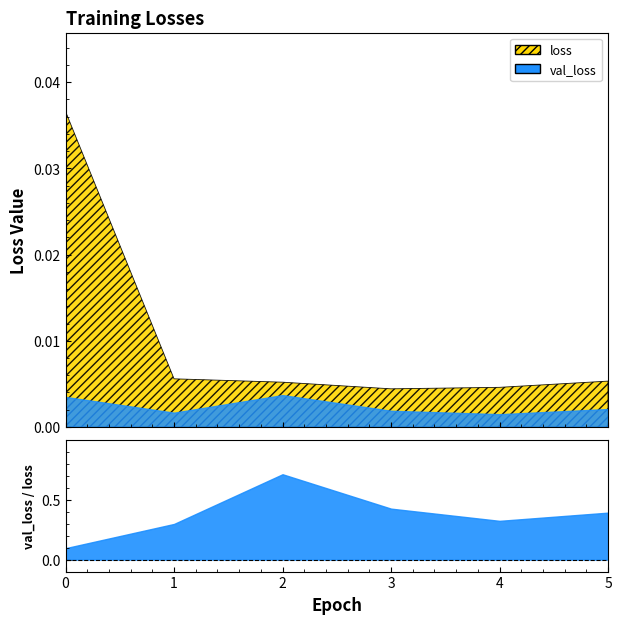

Which series has the widest spread of values?

loss